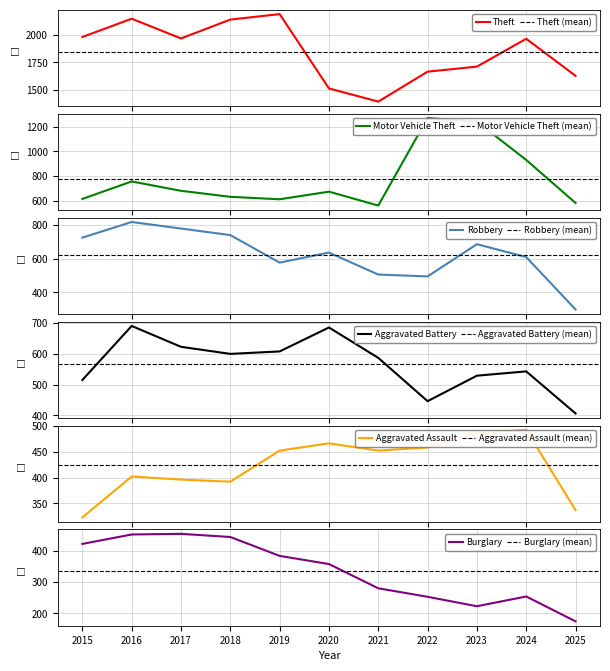

Between which two adjacent categories do Motor Vehicle Theft and Aggravated Battery first intersect?

2019 and 2020